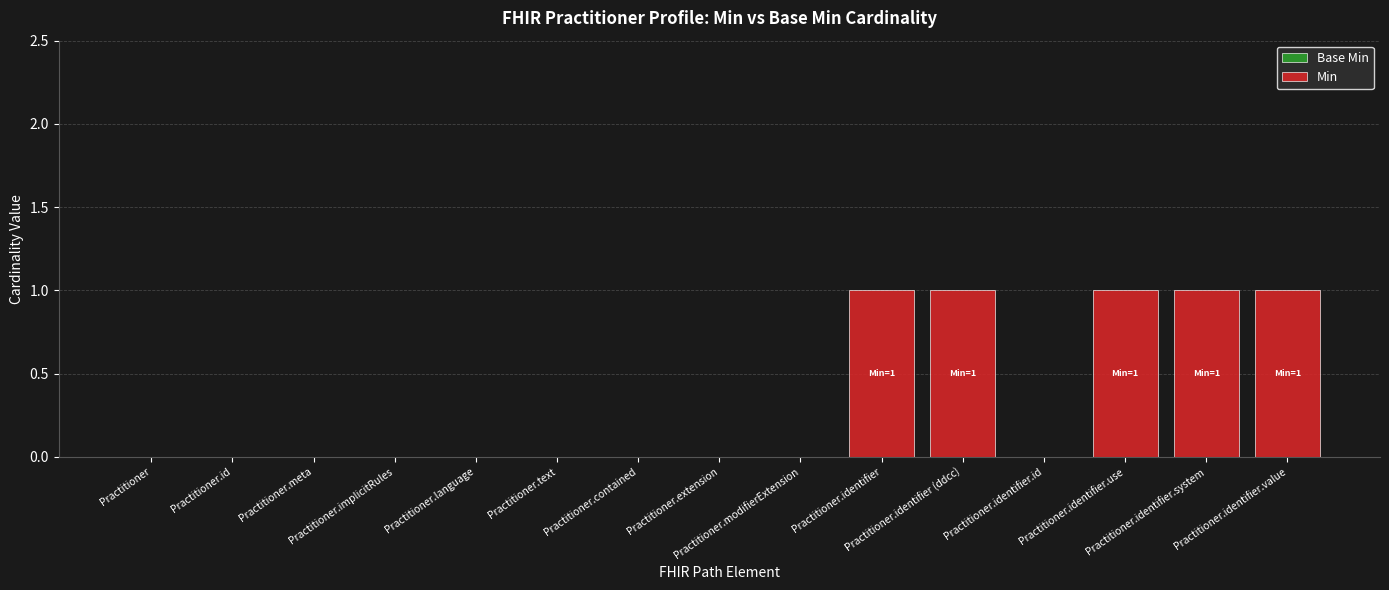

What is the sum of all values?

5